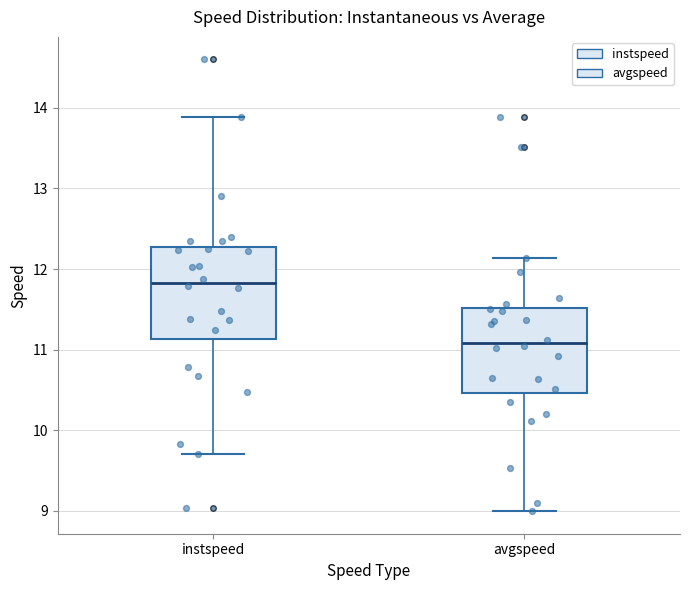

Reading left to right, read every box against the y-axis: the position of its median line, the range the box covers, and the ends of its whiskers. The values are not printed on the chart, so give them approximately, as read against the axis.

instspeed: median 11.8, box 11.1 to 12.3, whiskers 9.7 to 13.9
avgspeed: median 11.1, box 10.5 to 11.5, whiskers 9.0 to 12.1